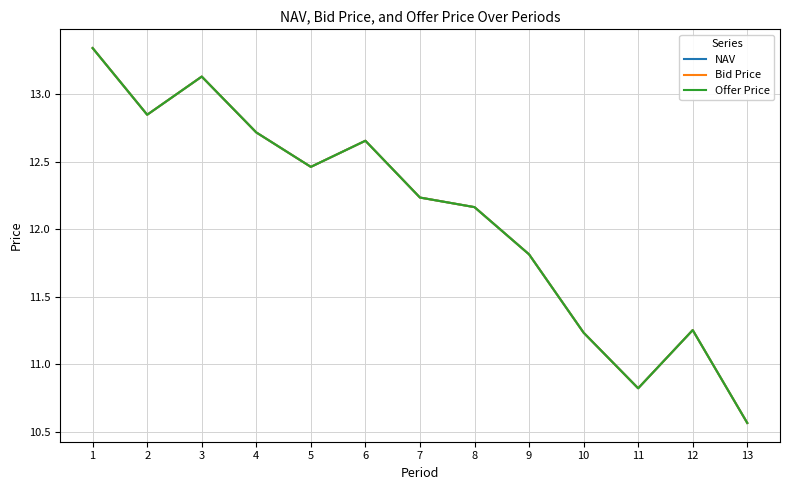

Between 5 and 12, which is larger?

5